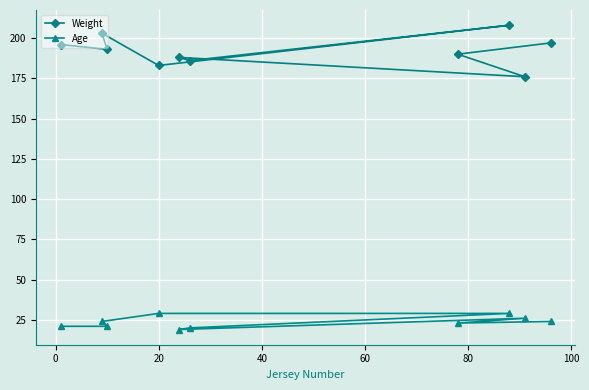

Reading left to right, transcribe all the data shown in this chart.

Weight: 196	203	193	183	188	186	190	208	176	197
Age: 21	24	21	29	19	20	23	29	26	24